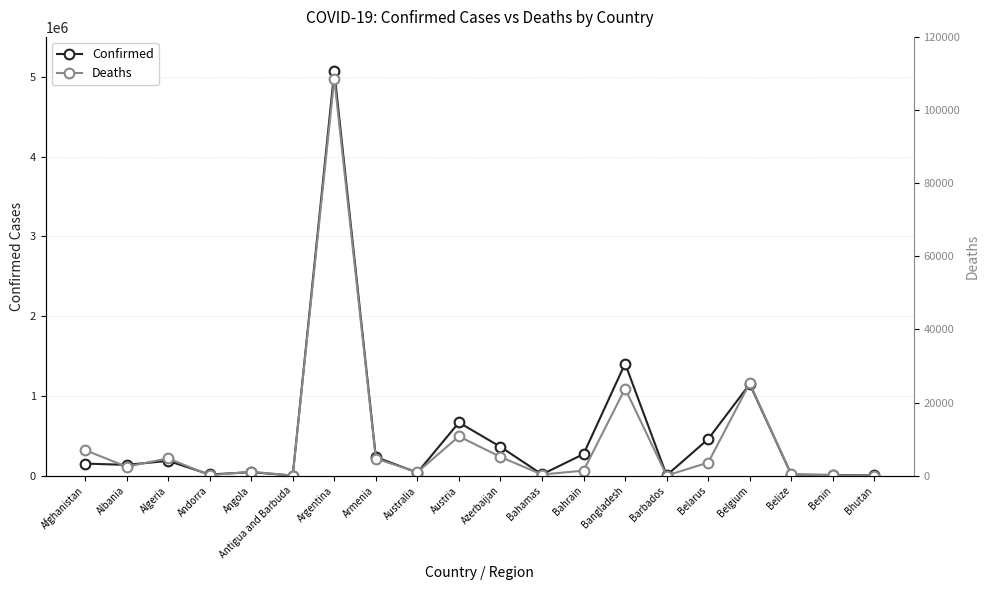

Count the number of categories in the chart.

20